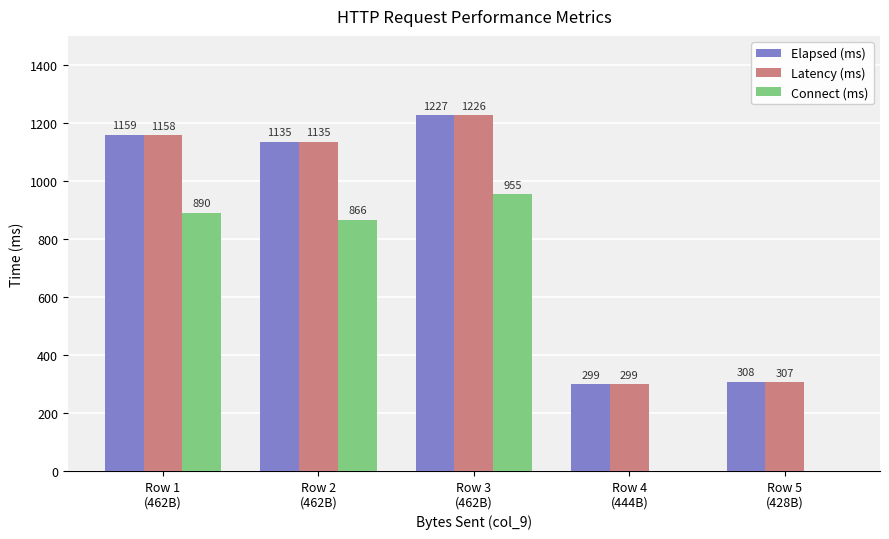

Reading left to right, list all the values displayed in this chart.

Elapsed (ms): 1159	1135	1227	299	308
Latency (ms): 1158	1135	1226	299	307
Connect (ms): 890	866	955	0	0